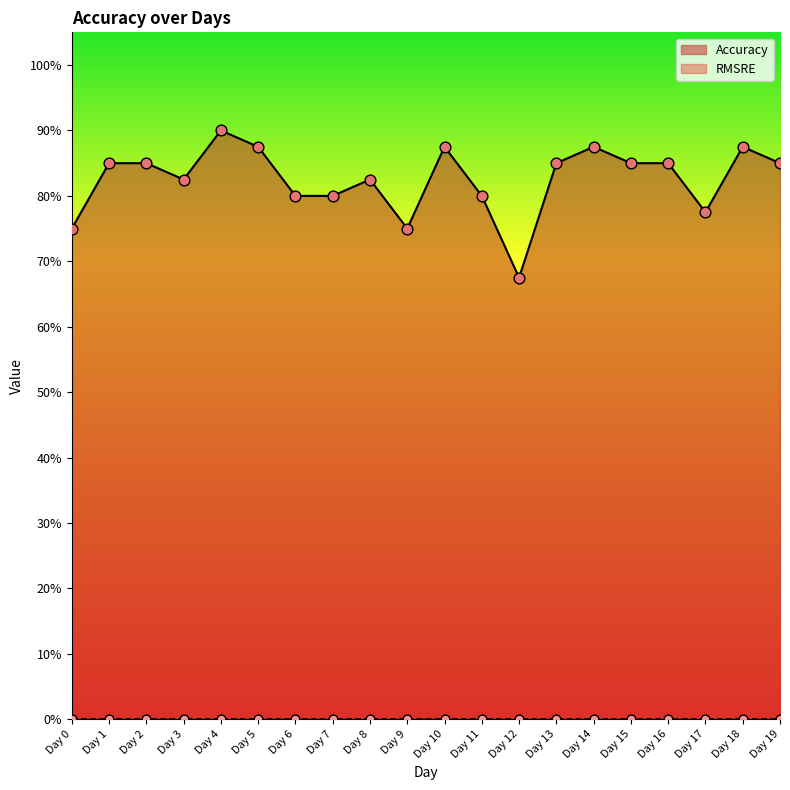

Between Day 11 and Day 6, which is larger?

Day 11